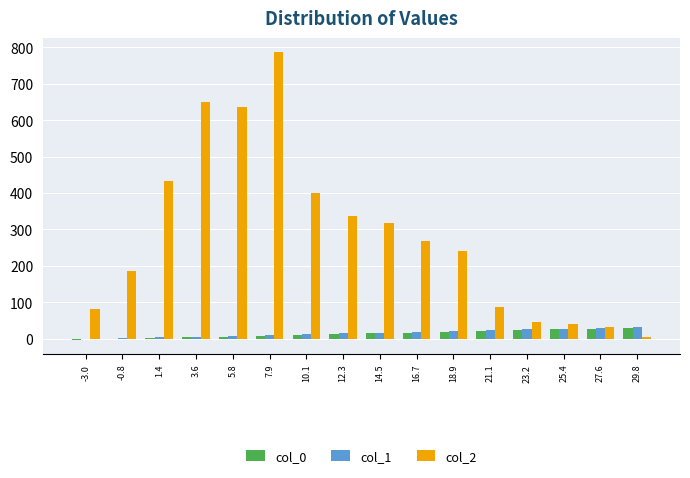

What is the highest value of the col_1 series?

32.0